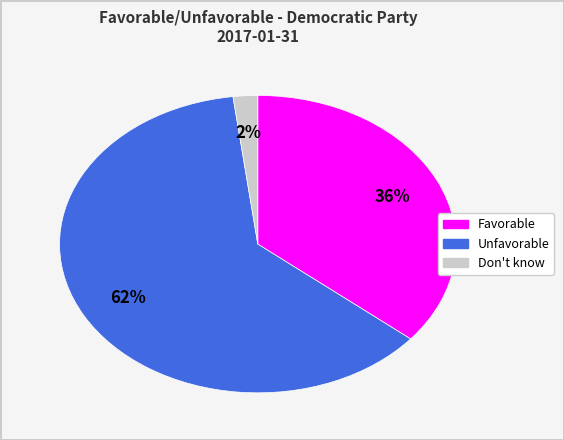

Which category has the smallest portion of the pie?

Don't know